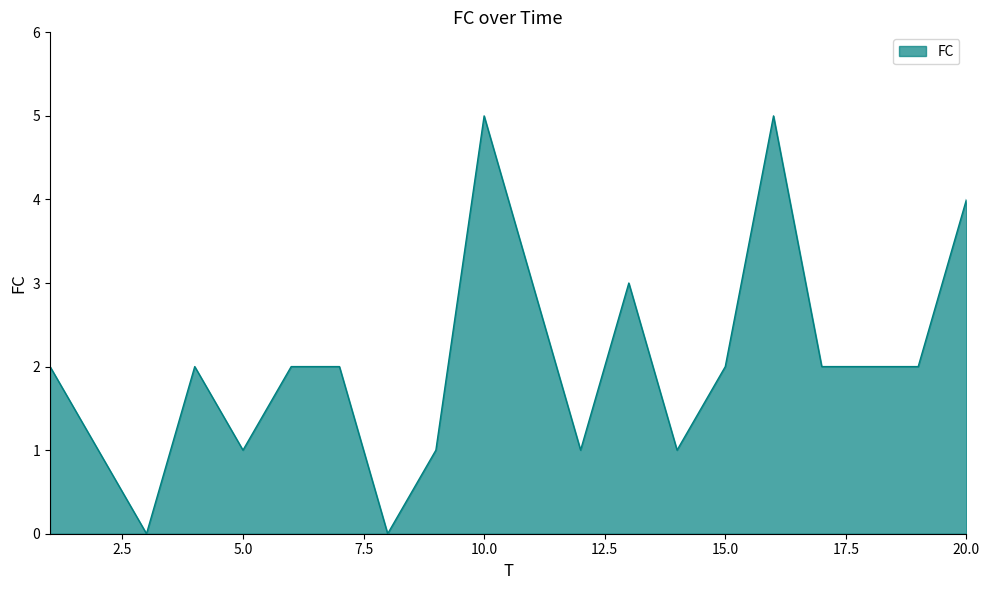

What is the greatest value displayed?

5